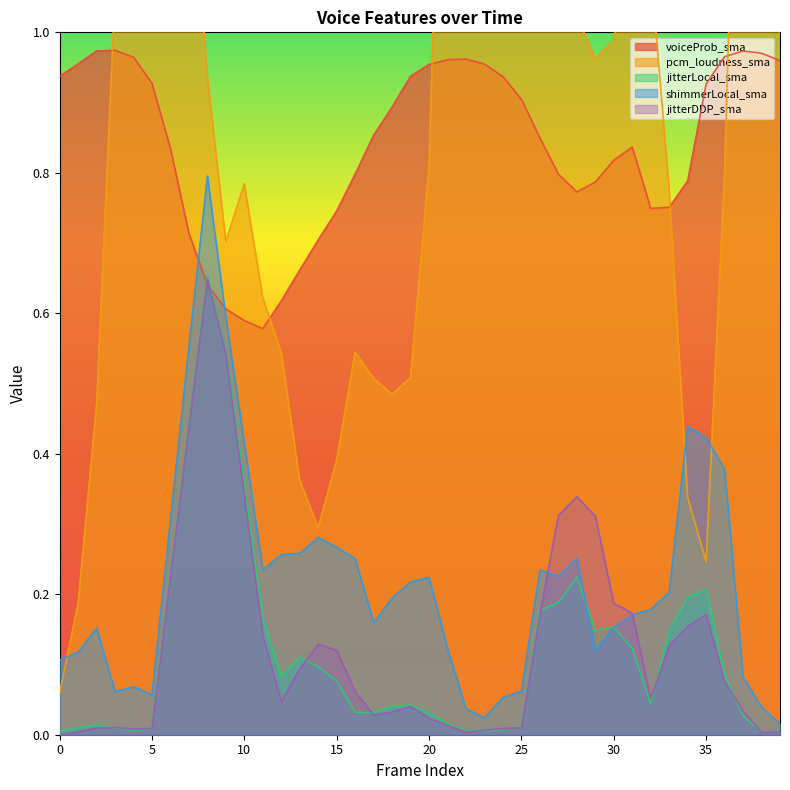

How many lines are shown in the chart?

5